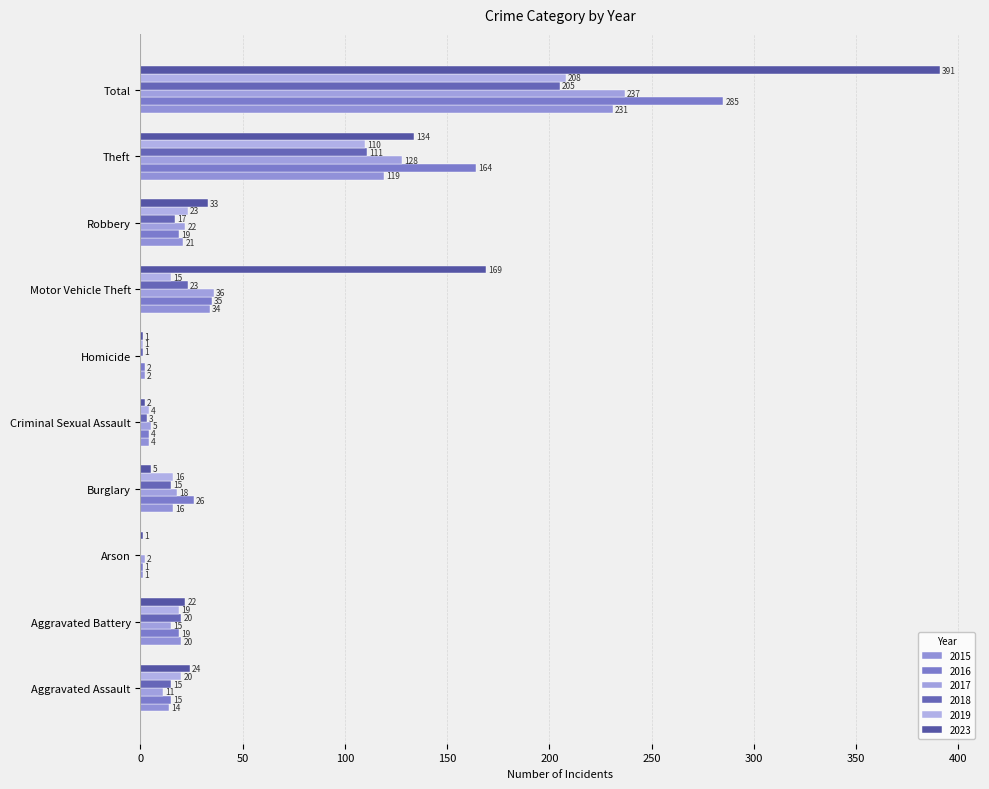

What is the difference between the 2023 values at Arson and Aggravated Assault?

23